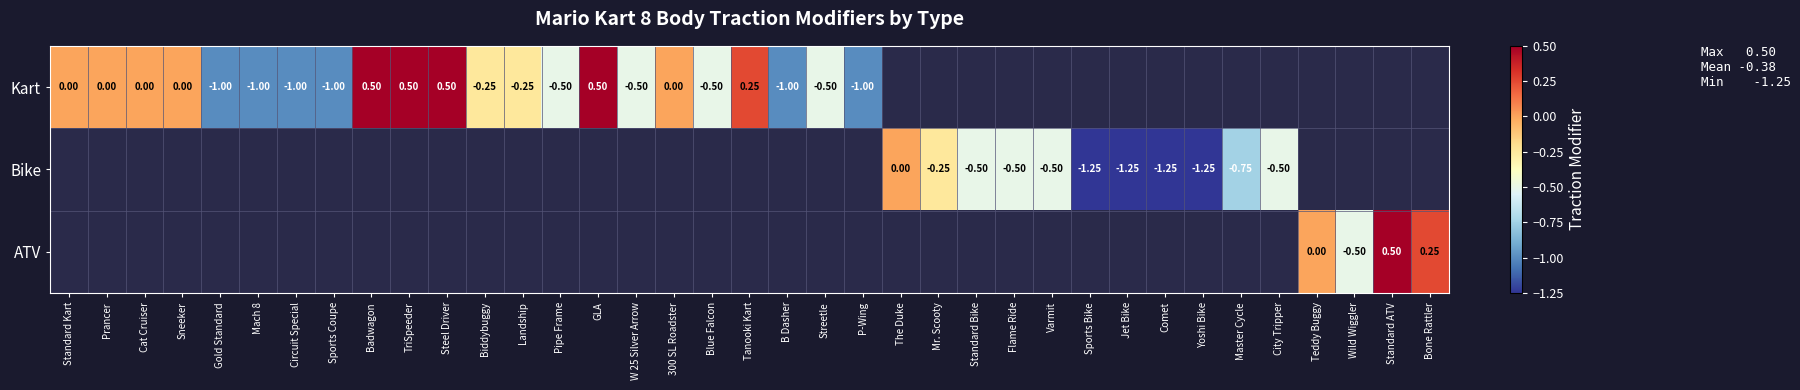

List the labels in order of Kart value, smallest first.

Gold Standard, Mach 8, Circuit Special, Sports Coupe, B Dasher, P-Wing, Pipe Frame, W 25 Silver Arrow, Blue Falcon, Streetle, Biddybuggy, Landship, Standard Kart, Prancer, Cat Cruiser, Sneeker, 300 SL Roadster, Tanooki Kart, Badwagon, TriSpeeder, Steel Driver, GLA, The Duke, Mr. Scooty, Standard Bike, Flame Ride, Varmit, Sports Bike, Jet Bike, Comet, Yoshi Bike, Master Cycle, City Tripper, Teddy Buggy, Wild Wiggler, Standard ATV, Bone Rattler